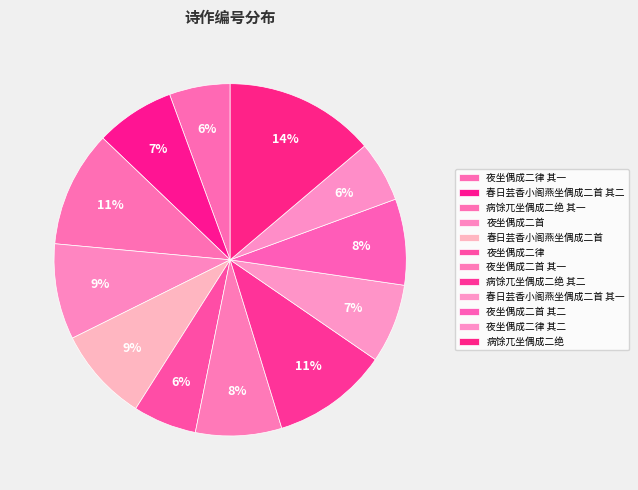

What percentage is the 夜坐偶成二首 slice, to the nearest percent?

9%